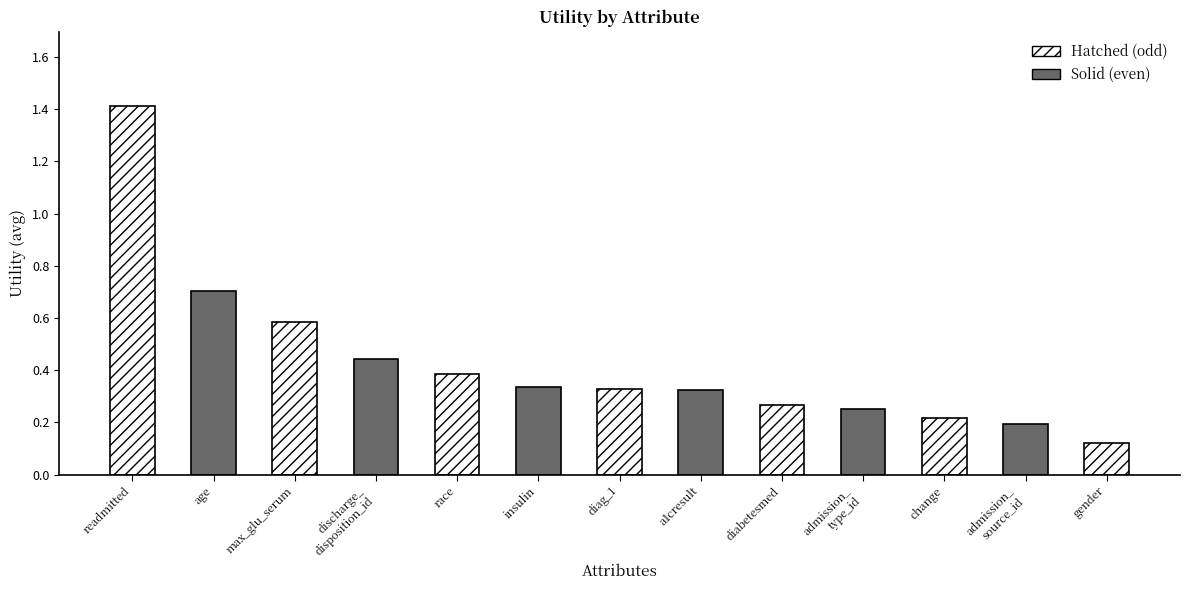

What is the sum of the values at max_glu_serum and diag_1?

0.9